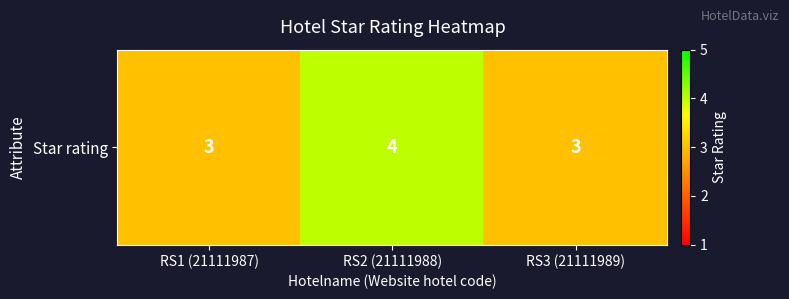

What is the difference between the values at RS2 (21111988) and RS3 (21111989)?

1